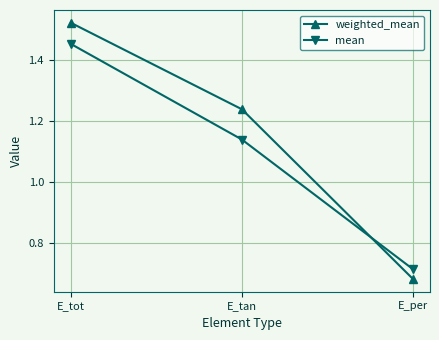

What is the spread (max minus min) of values at E_tan?

0.1